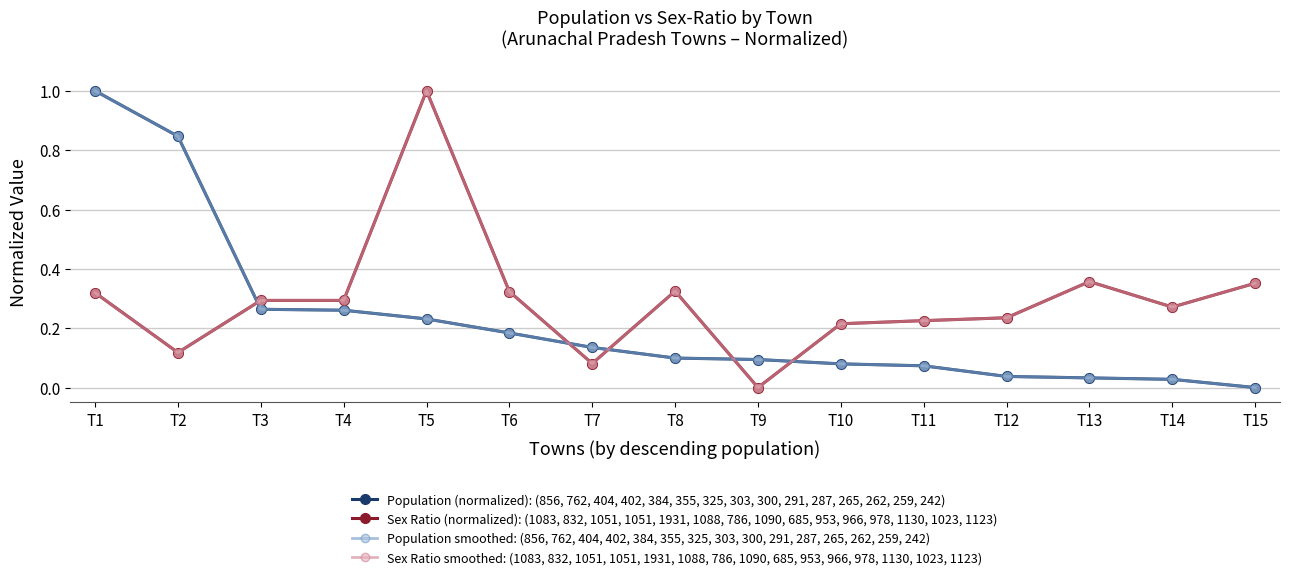

Is this an area chart (filled region under the line)?

No